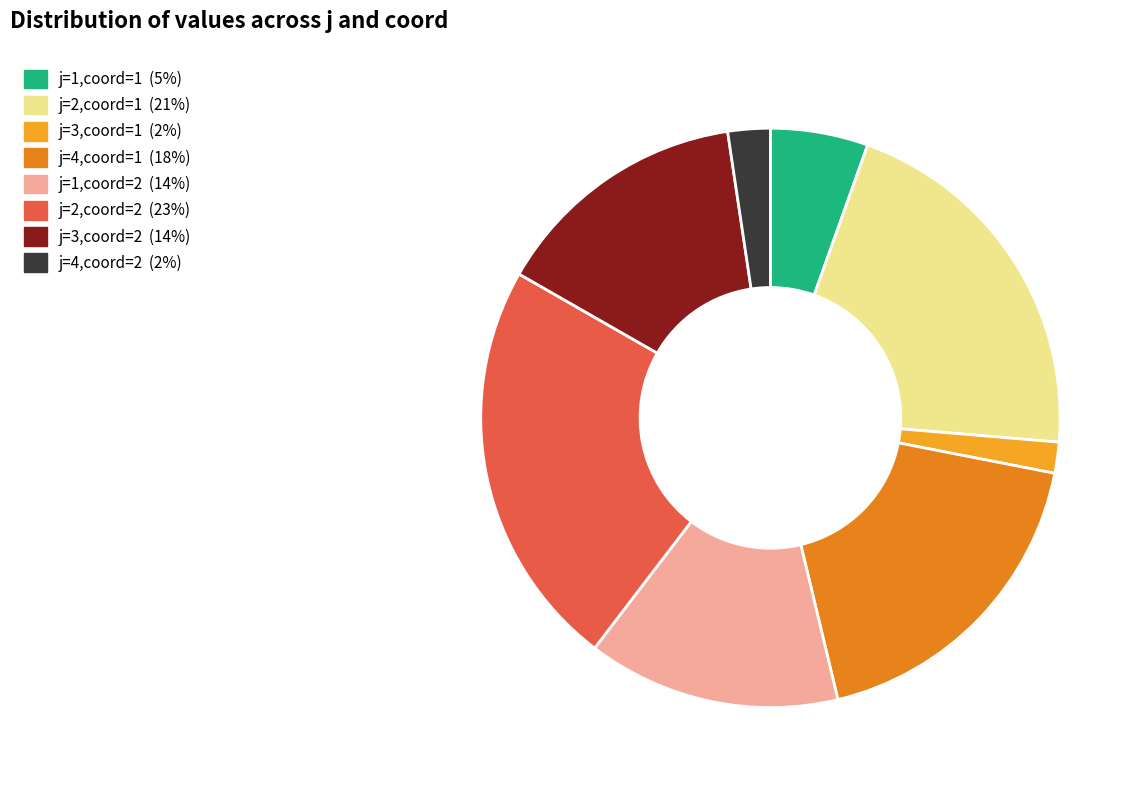

What percentage is the j=2,coord=1 slice, to the nearest percent?

21%